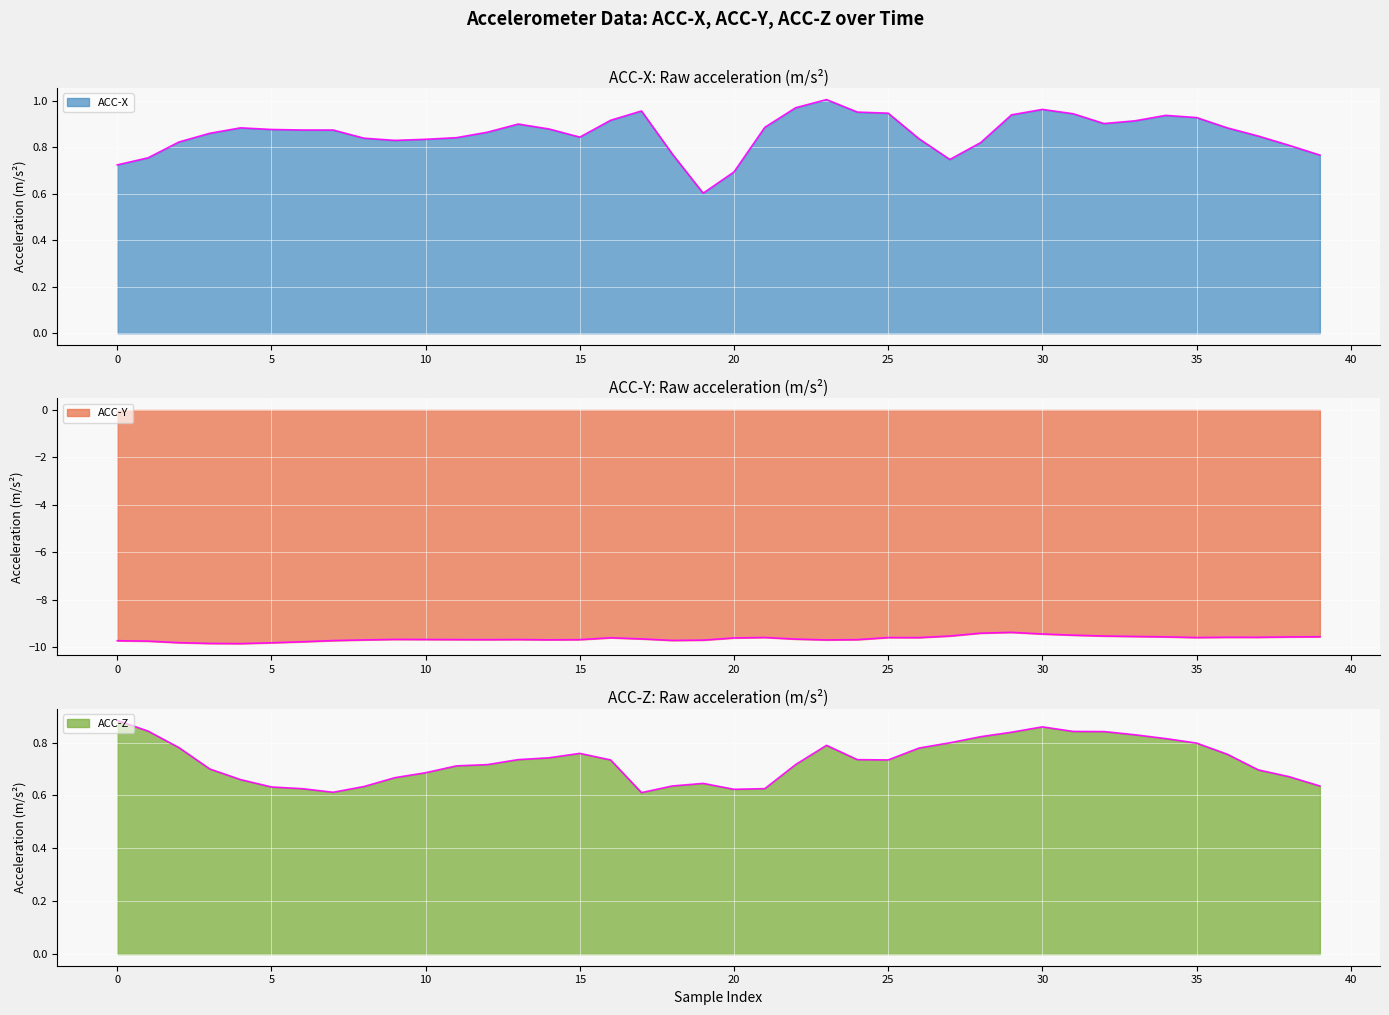

At which label is ACC-X closest to 0?

19